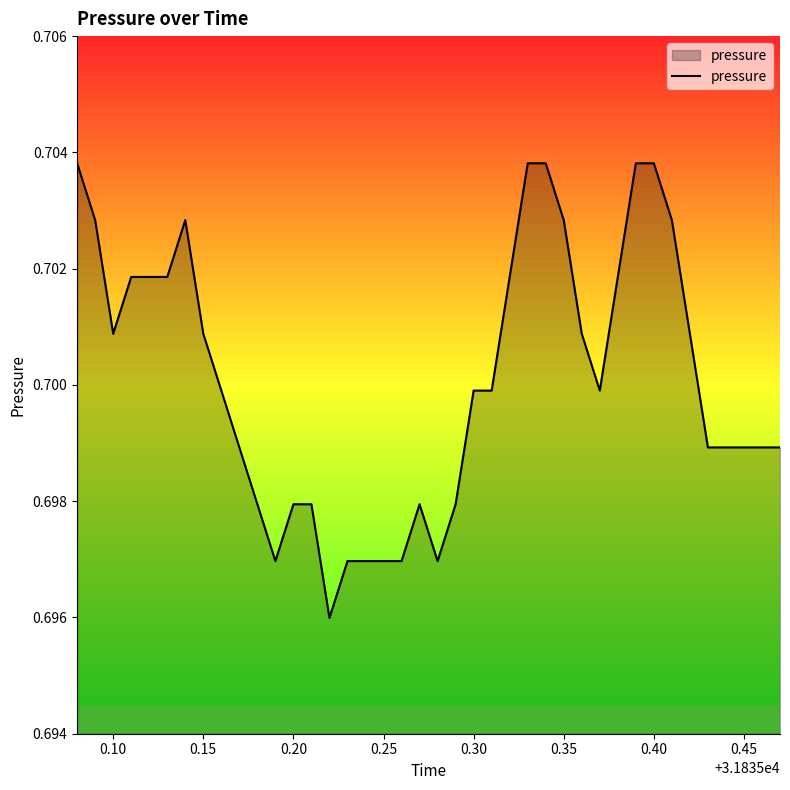

Is this an area chart (filled region under the line)?

Yes